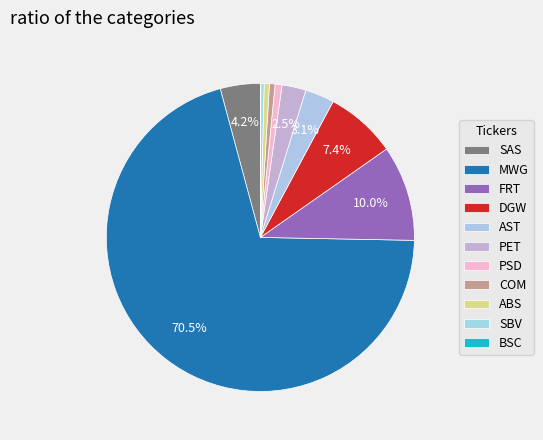

What is the ratio of the value at DGW to the value at PSD?

10.1